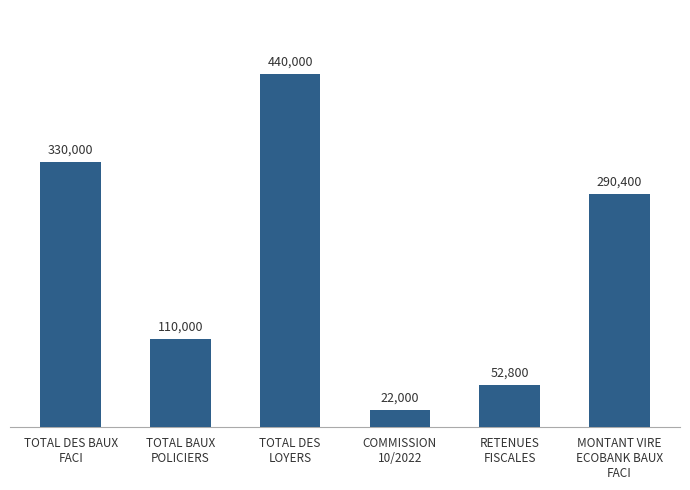

What is the label of the 2nd bar from the left?

TOTAL BAUX
POLICIERS